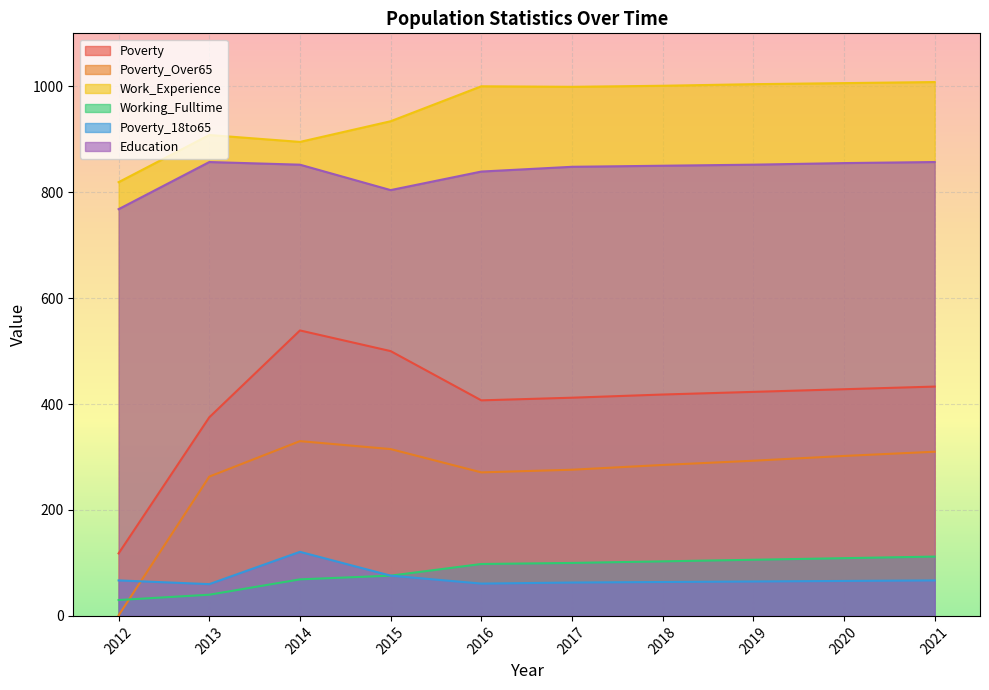

Which series has the widest spread of values?

Poverty